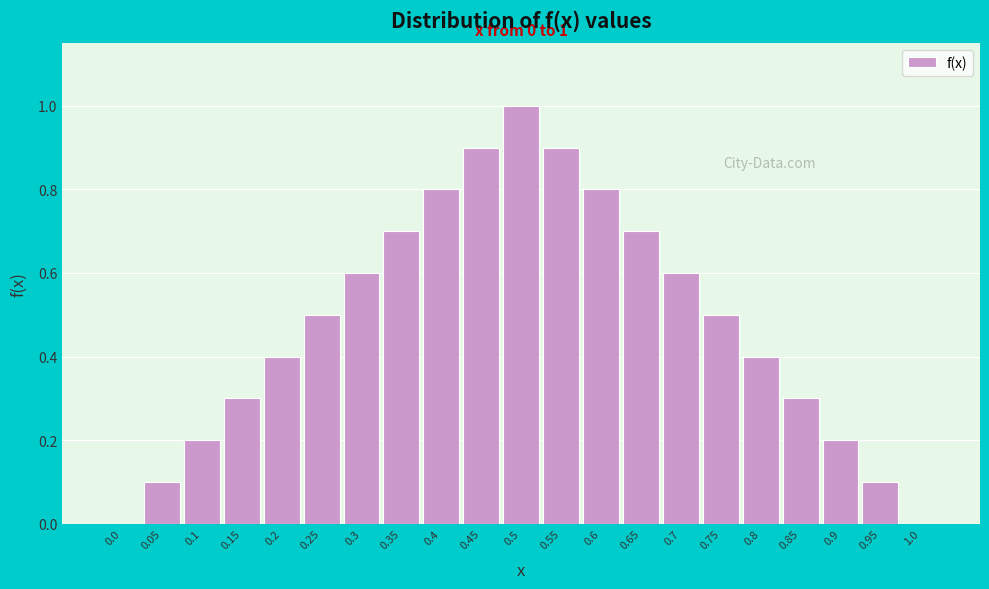

Reading left to right, list all the values displayed in this chart.

0.0=0.0	0.05=0.1	0.1=0.2	0.15=0.3	0.2=0.4	0.25=0.5	0.3=0.6	0.35=0.7	0.4=0.8	0.45=0.9	0.5=1.0	0.55=0.9	0.6=0.8	0.65=0.7	0.7=0.6	0.75=0.5	0.8=0.4	0.85=0.3	0.9=0.2	0.95=0.1	1.0=0.0